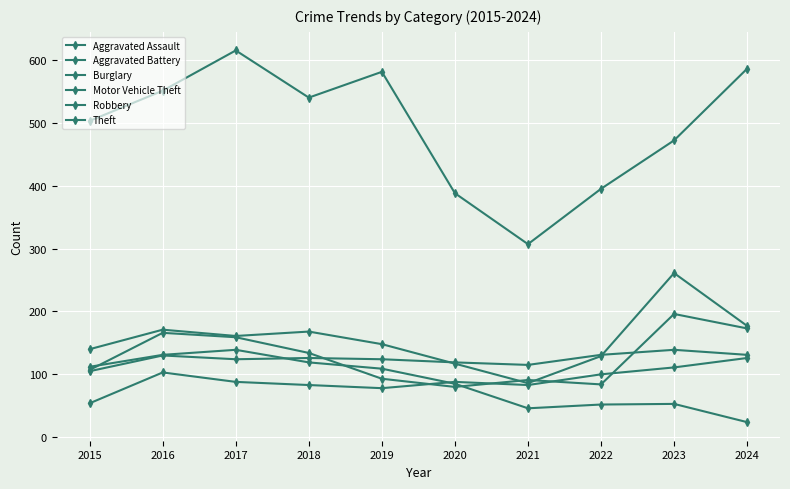

Is the value of Theft at 2017 greater than the value of Motor Vehicle Theft at 2017?

Yes